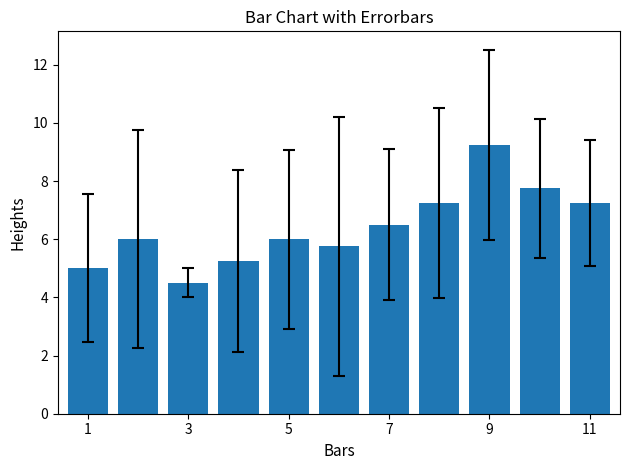

How many distinct data groups are displayed?

1